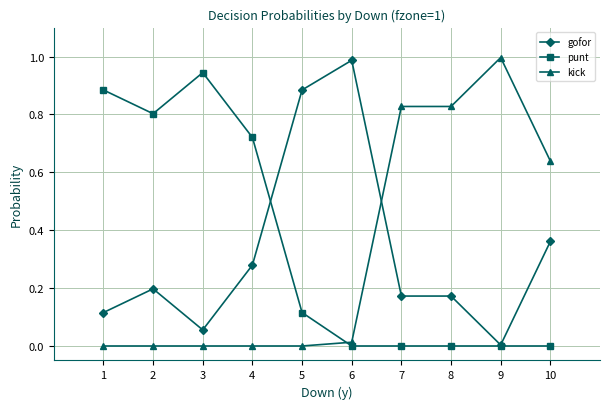

Does the chart display data point markers on the line(s)?

Yes